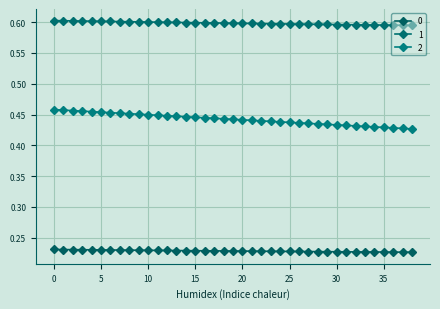

What is the value of the 1 point at the 20th from the left?

0.6